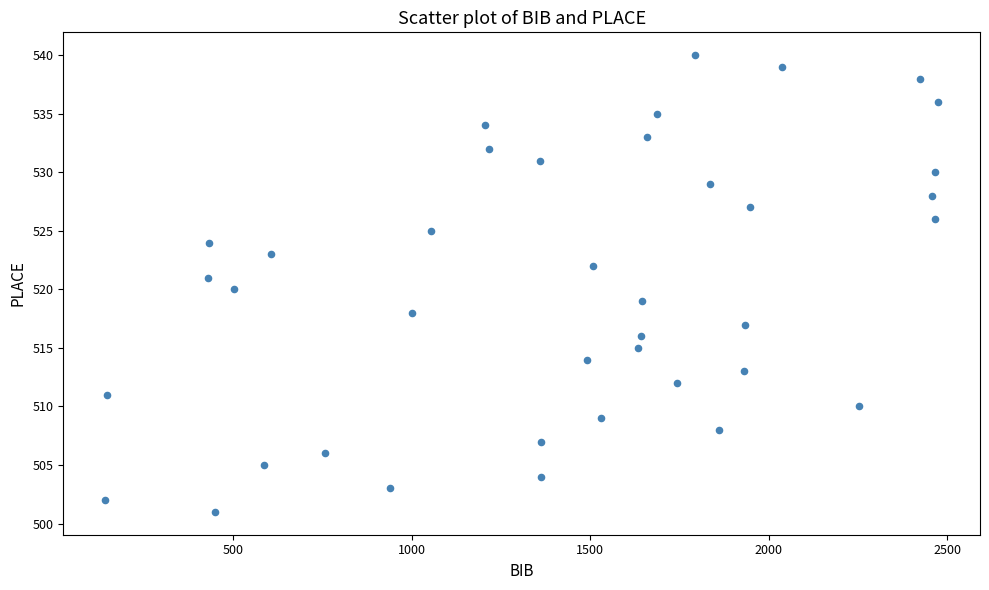

What is the range of Y values (max minus min)?

39